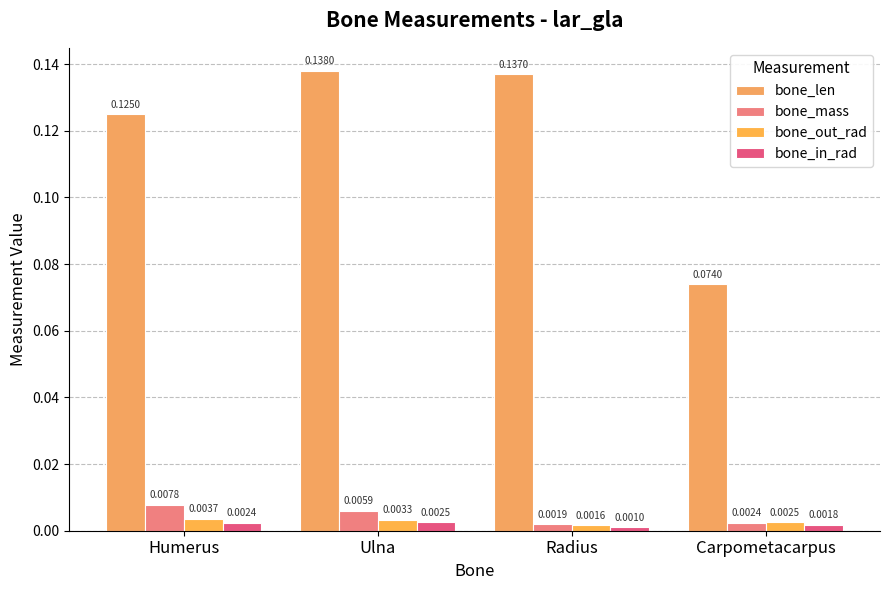

Count the bone_len values in the range 0 to 1.

4